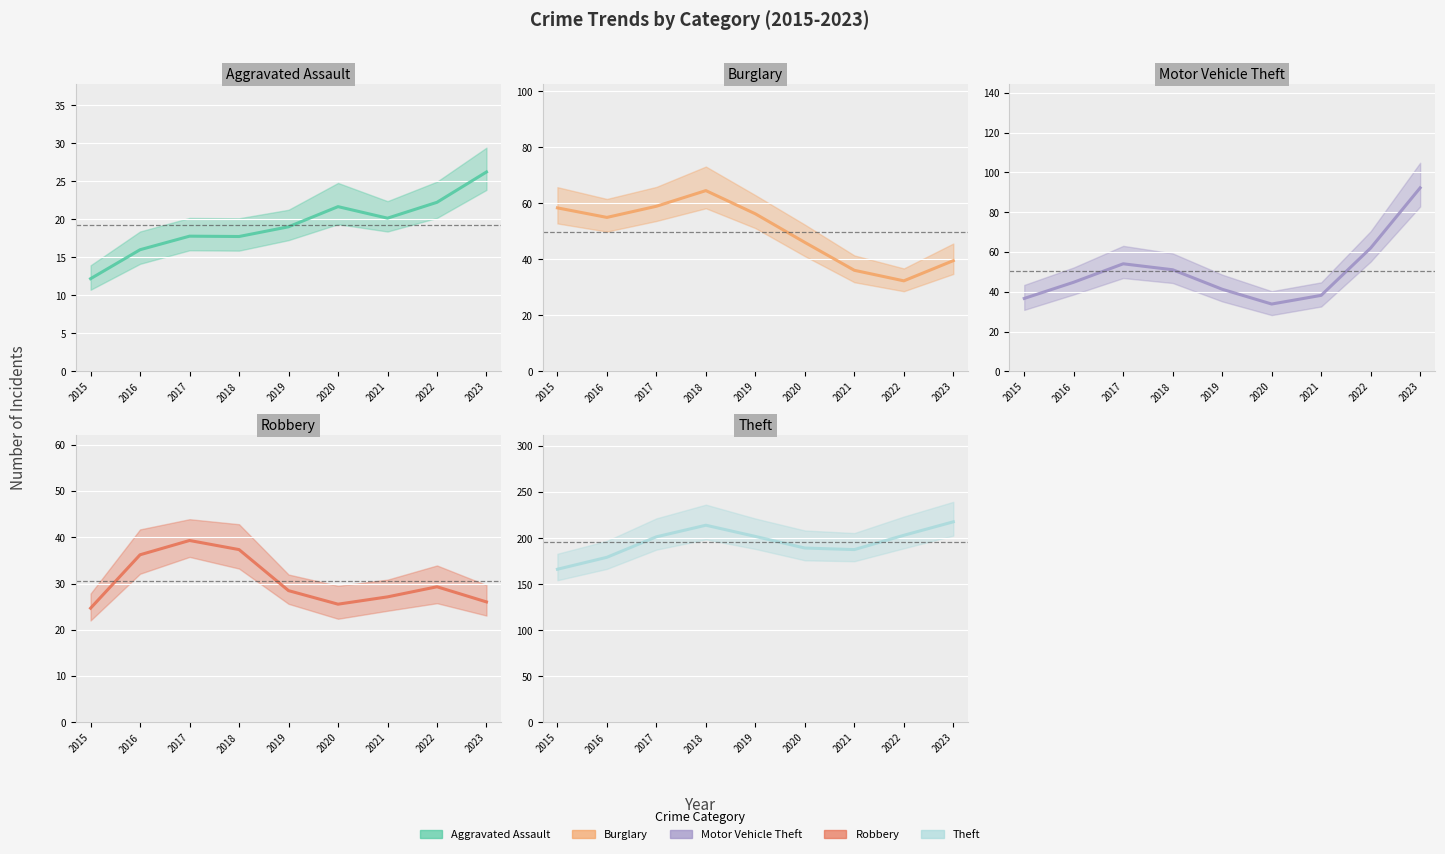

Reading left to right, what are all the values shown in this chart?

Aggravated Assault: 2015=12.2	2016=16.0	2017=17.8	2018=17.7	2019=19.0	2020=21.7	2021=20.2	2022=22.2	2023=26.2
Burglary: 2015=58.4	2016=55.0	2017=58.9	2018=64.5	2019=56.2	2020=46.0	2021=36.1	2022=32.3	2023=39.5
Motor Vehicle Theft: 2015=36.6	2016=44.8	2017=54.1	2018=51.1	2019=41.2	2020=33.8	2021=38.2	2022=62.0	2023=92.3
Robbery: 2015=24.7	2016=36.2	2017=39.3	2018=37.3	2019=28.5	2020=25.5	2021=27.1	2022=29.3	2023=26.0
Theft: 2015=166.2	2016=179.1	2017=201.4	2018=214.0	2019=201.8	2020=189.2	2021=187.5	2022=203.0	2023=217.7